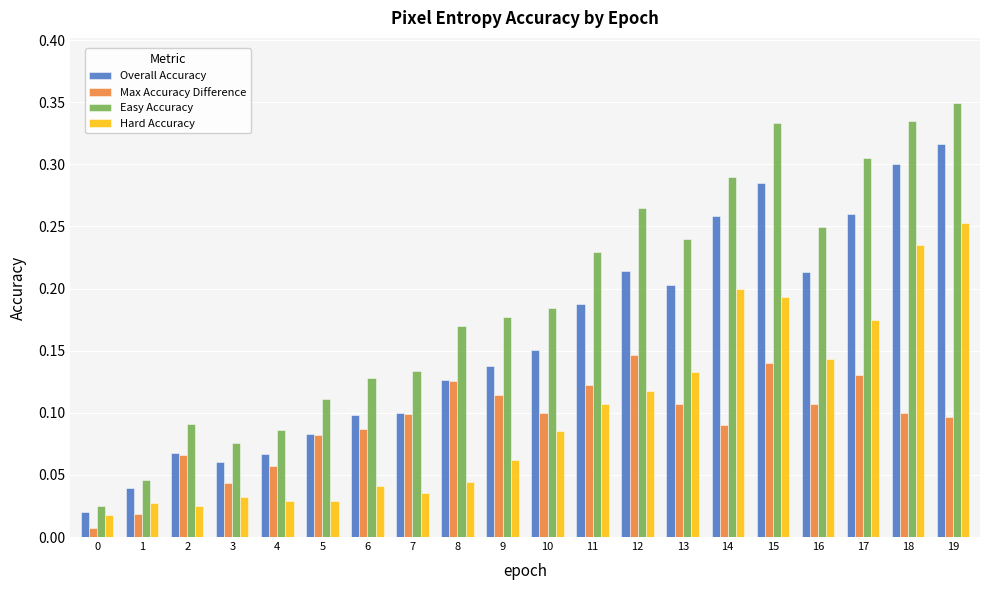

The Easy Accuracy series shows 0.0 at 4. True or false?

False